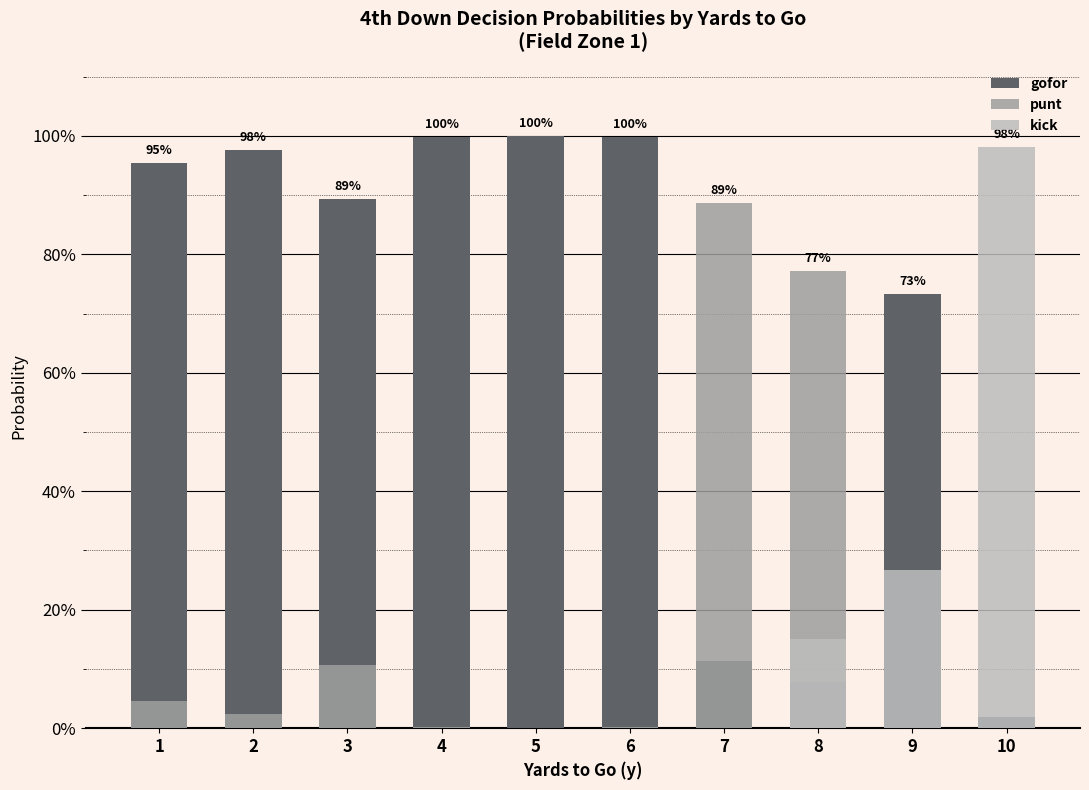

Where is kick nearest to the value 0?

1